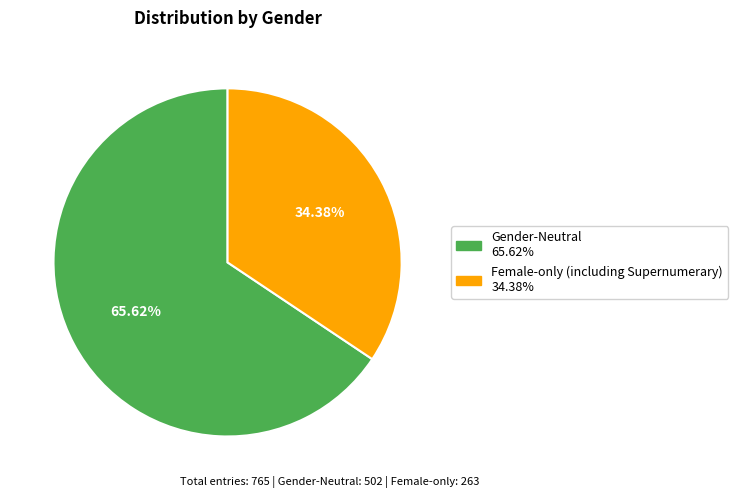

Combined, do Female-only (including Supernumerary) and Gender-Neutral account for over 50%?

Yes